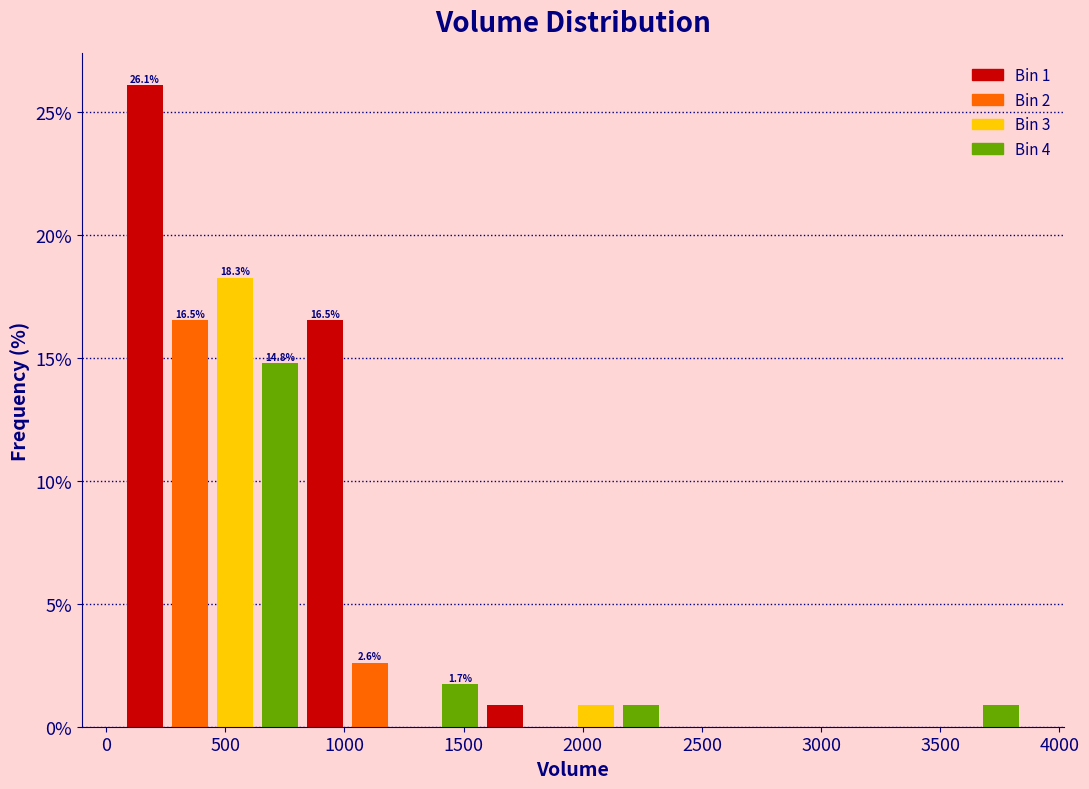

Read against the x-axis, roughly where is the centre of the tallest bar?

150